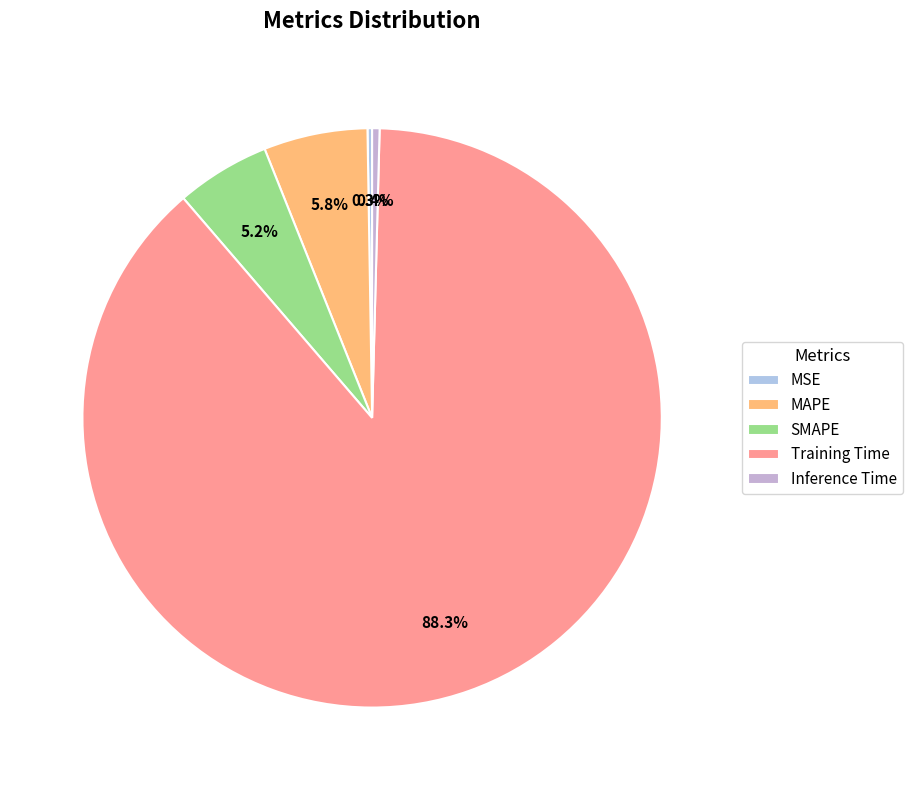

How many segments does this pie chart have?

5